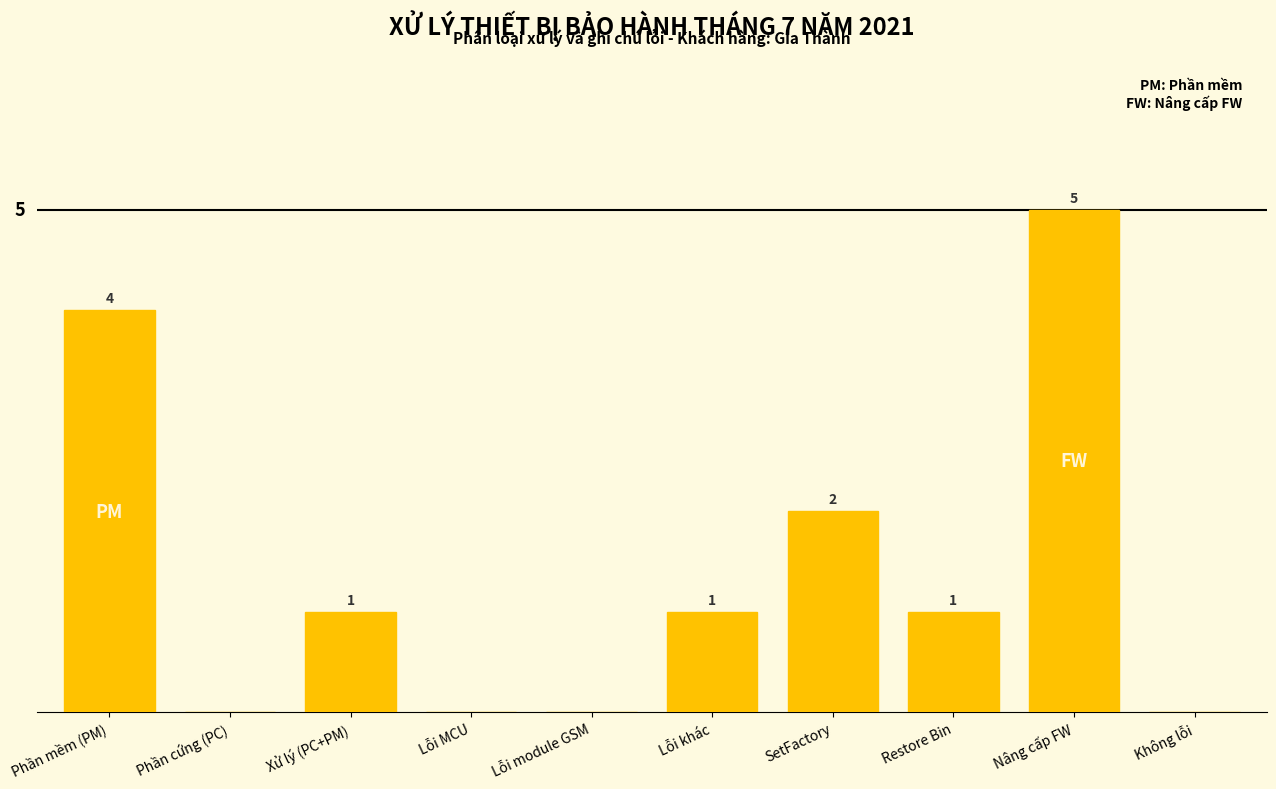

Which has a higher value, Lỗi MCU or Restore Bin?

Restore Bin